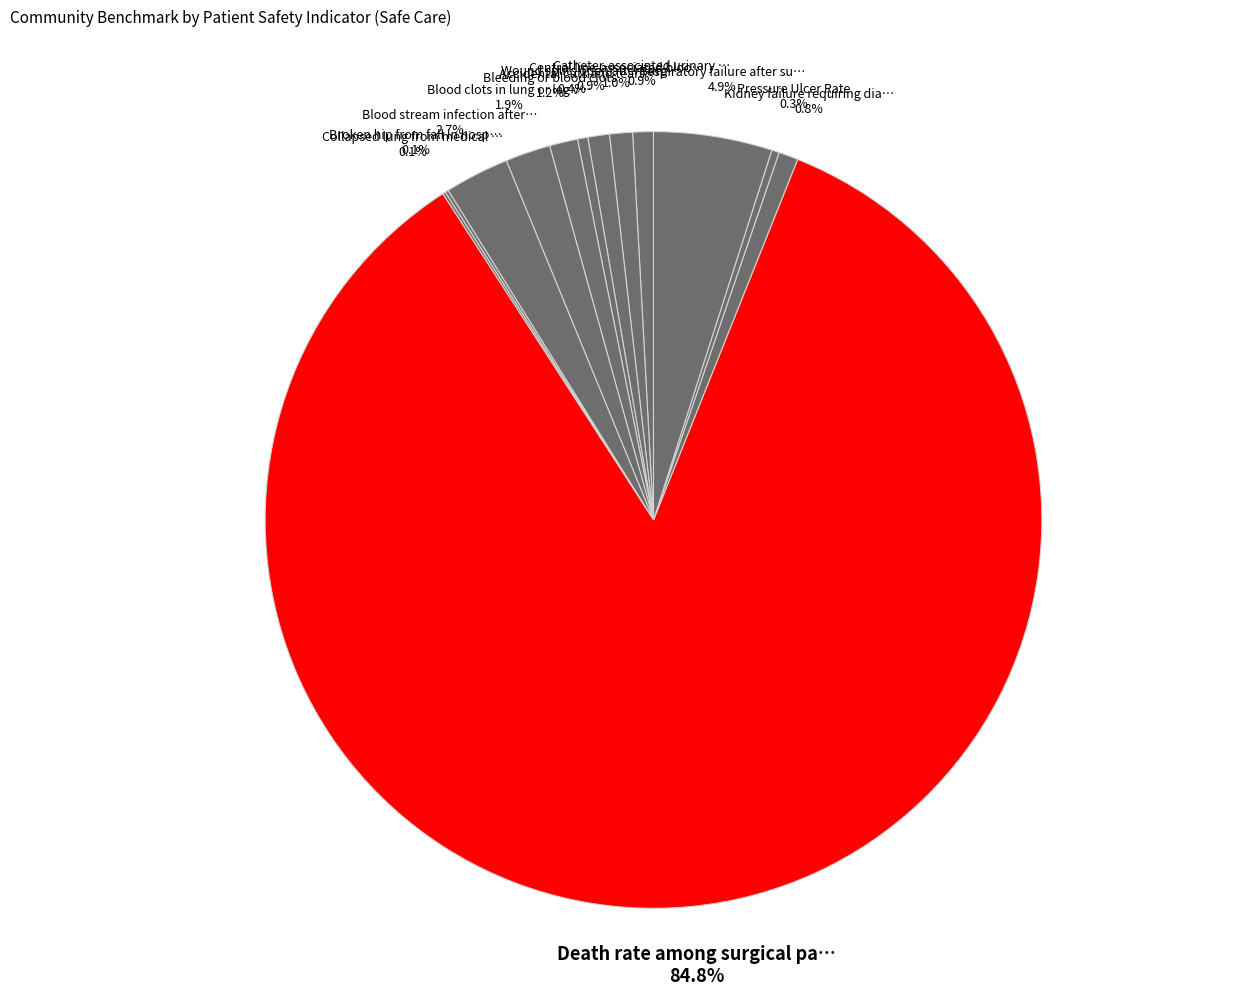

Rank the categories by value from highest to lowest.

Death rate among surgical patients, Respiratory failure after surgery, Blood stream infection after surgery, Blood clots in lung or leg vein, Bleeding or blood clots, Central line-associated bloodstream infection, Wound splits open after surgery, Catheter-associated urinary tract infection, Kidney failure requiring dialysis, Accidental cuts and tears, Pressure Ulcer Rate, Broken hip from fall in hospital, Collapsed lung from medical care